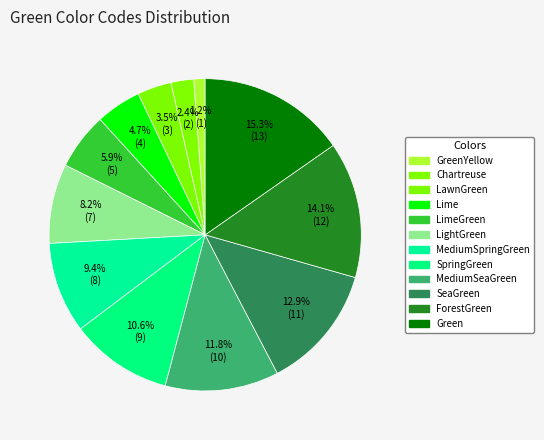

How many segments does this pie chart have?

12